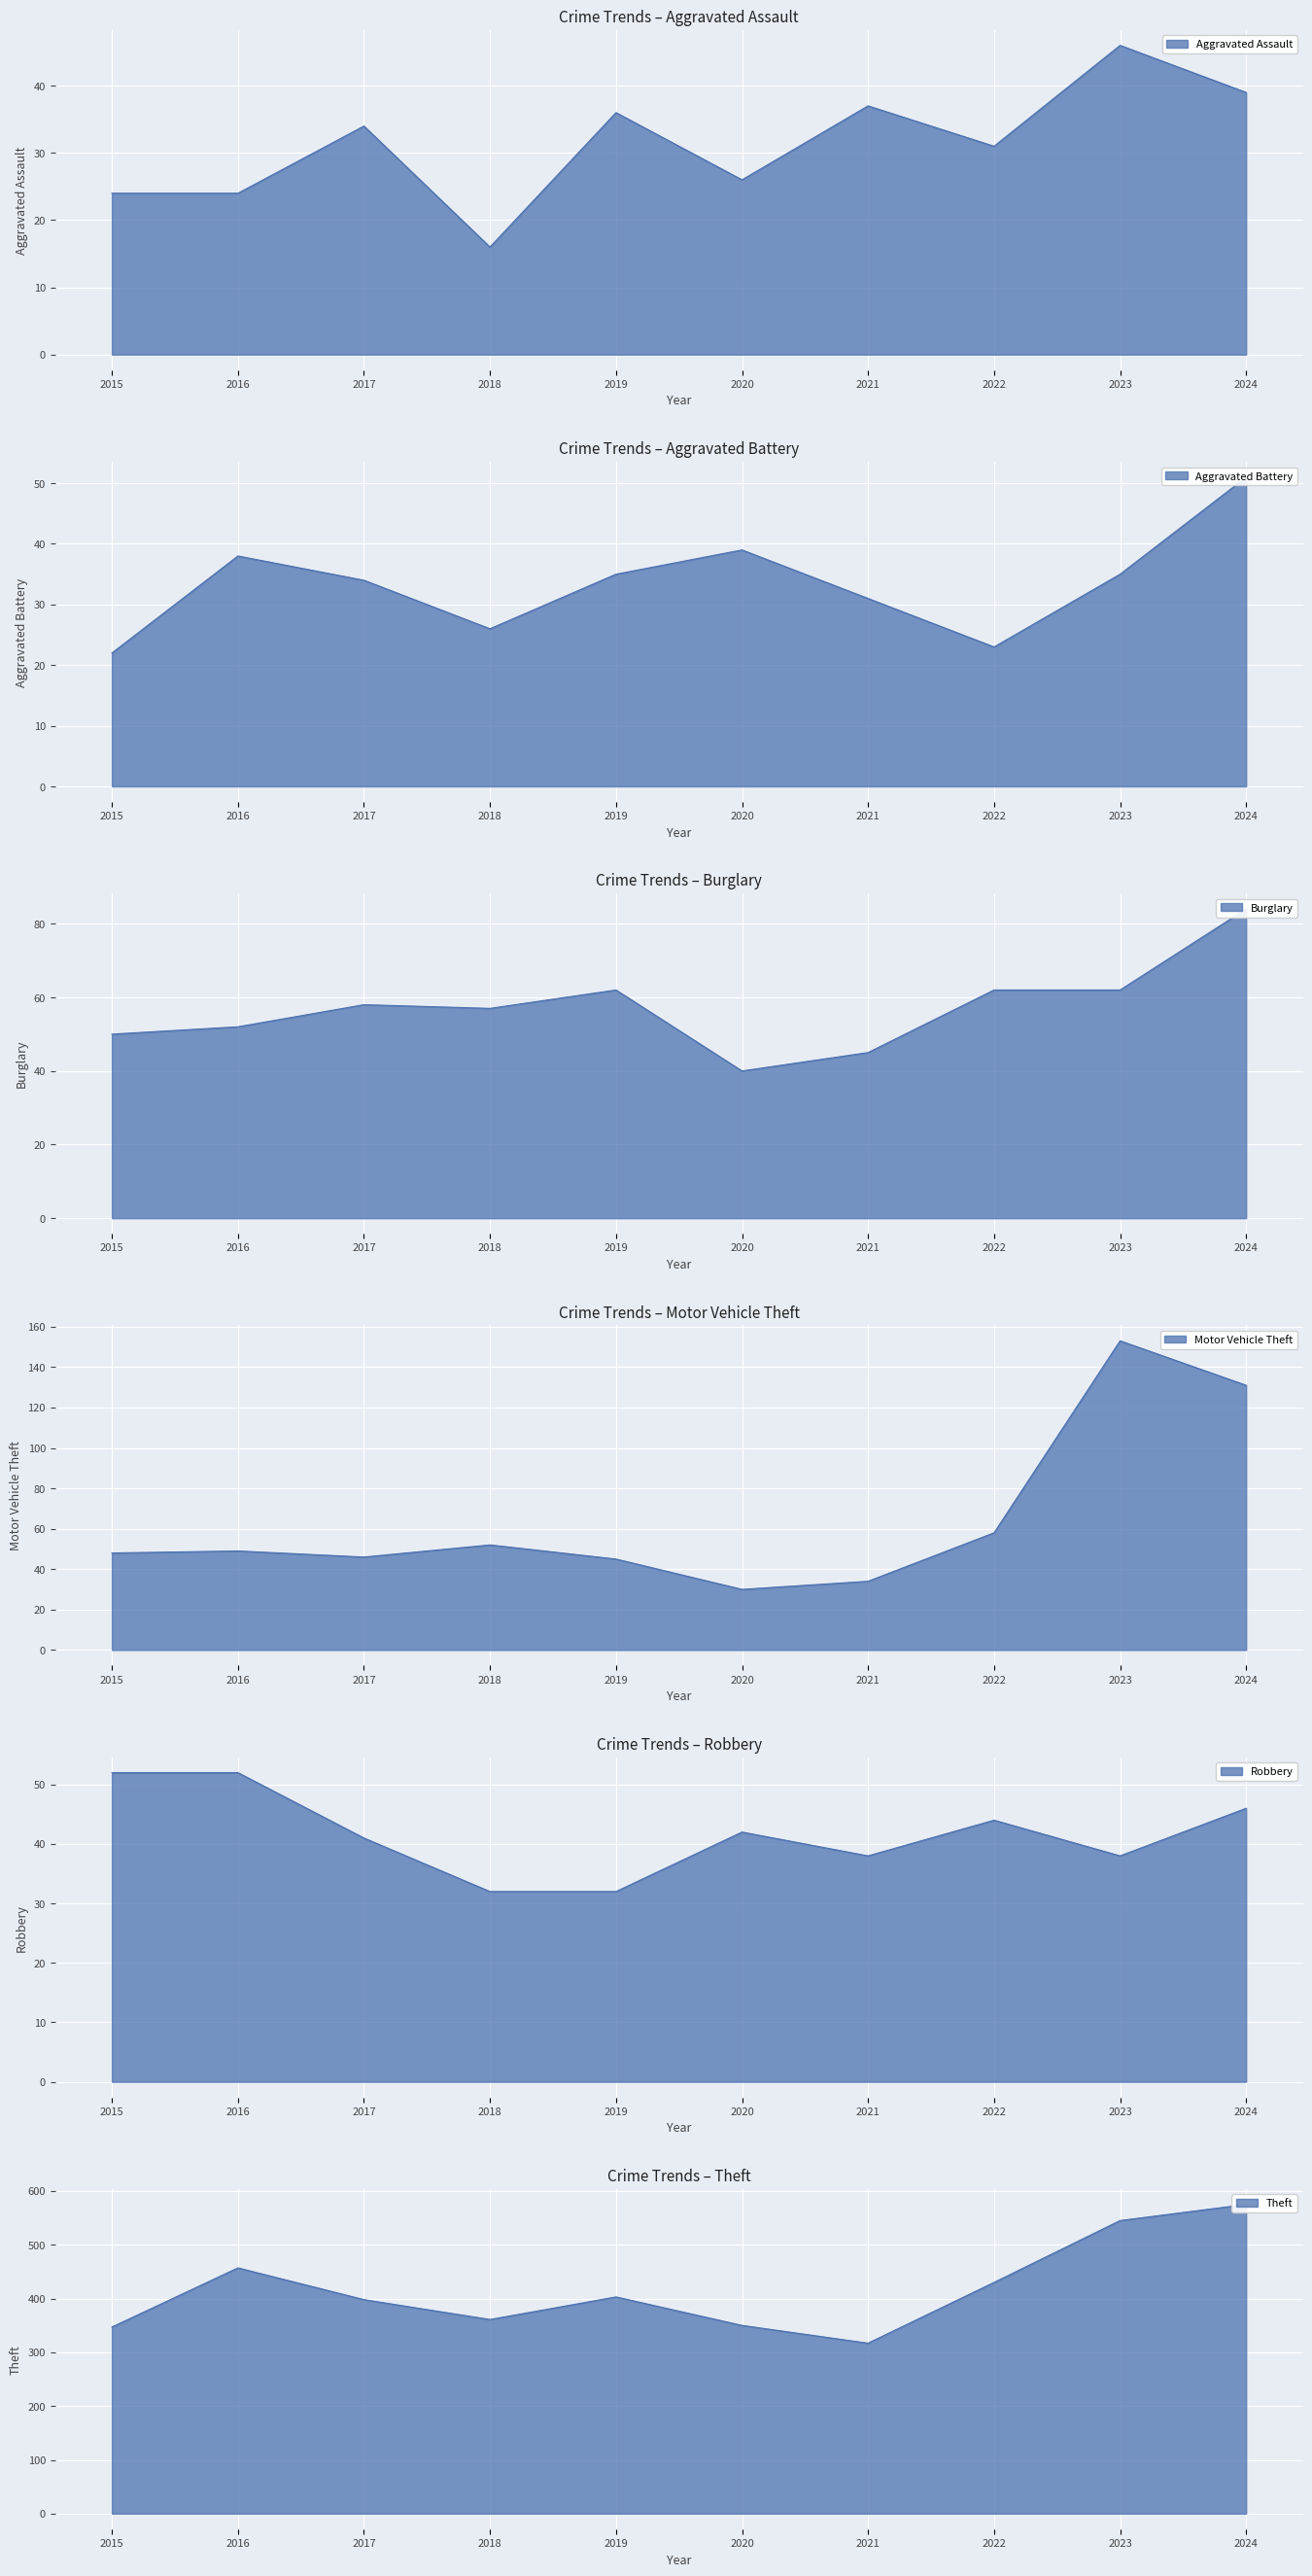

After their last crossing, which series has the higher values: Aggravated Battery or Motor Vehicle Theft?

Motor Vehicle Theft